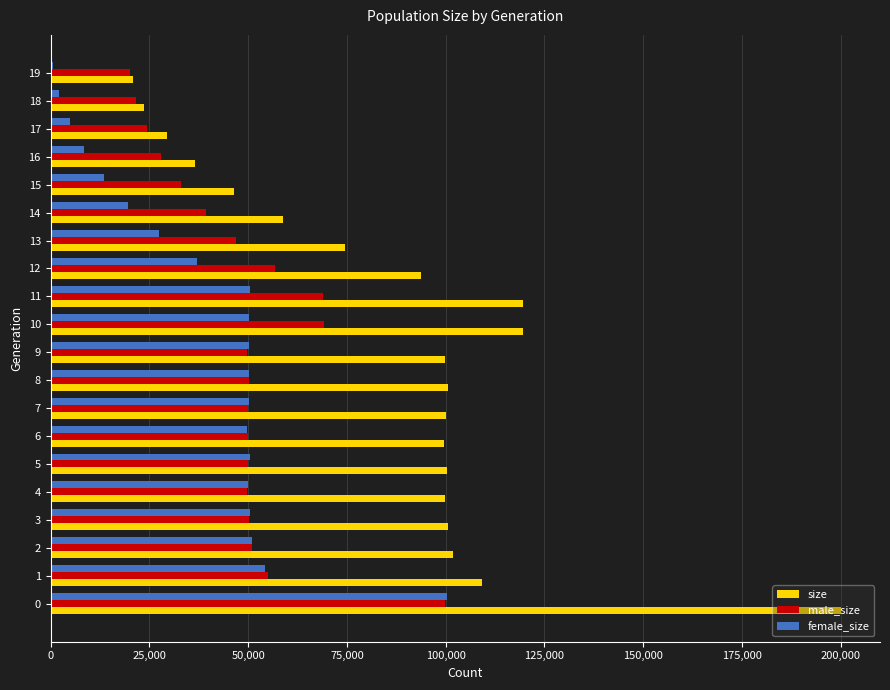

What is the sum of all size values?

1734541